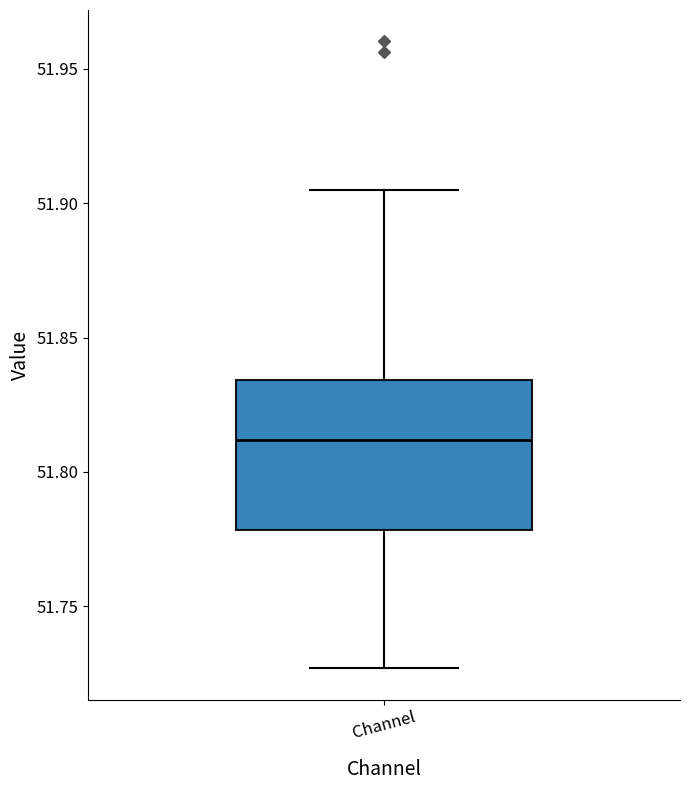

Transcribe this box plot: give where the median line is, the range the box spans, and where the two whiskers end, as read against the y-axis. The values are not printed on the chart, so give them approximately, as read against the axis.

median 51.810, box 51.780 to 51.835, whiskers 51.725 to 51.905